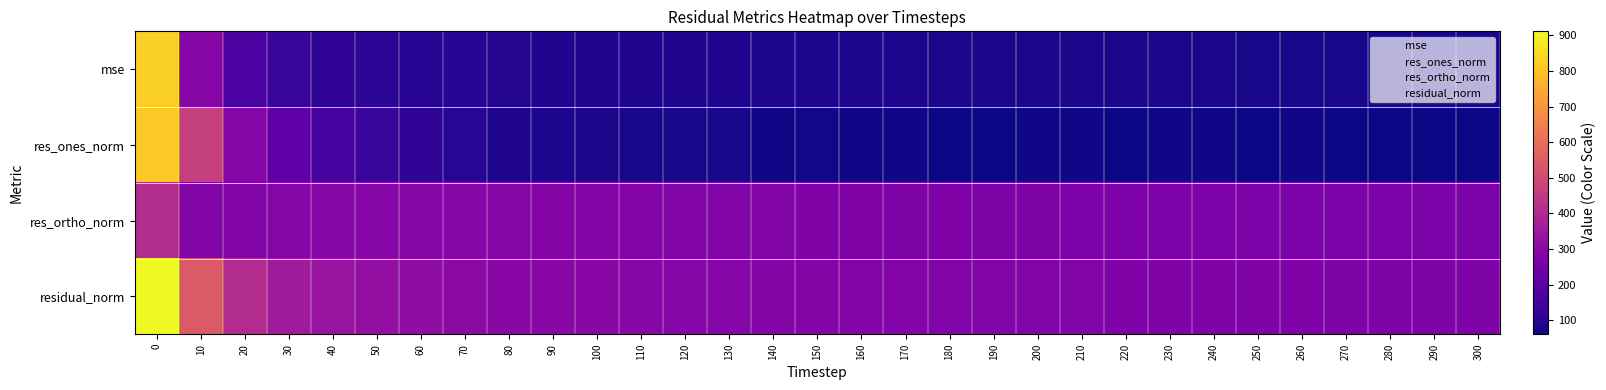

What is the spread (max minus min) of values at 190?

282.3